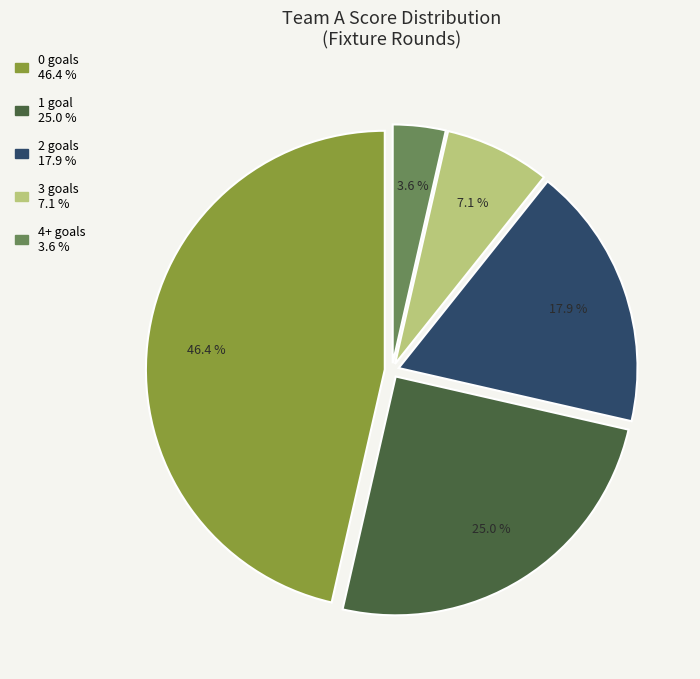

Does any single category account for the majority?

No